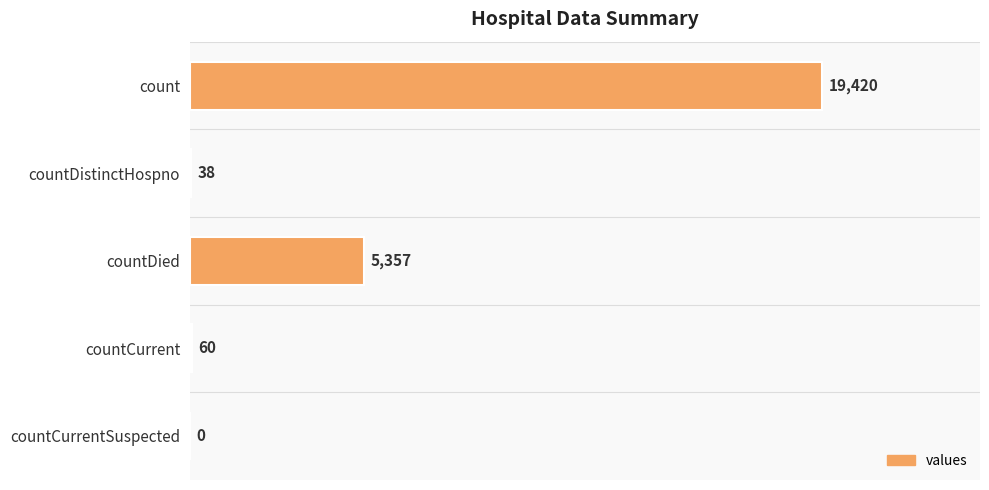

At which label is the value closest to 9710?

countDied